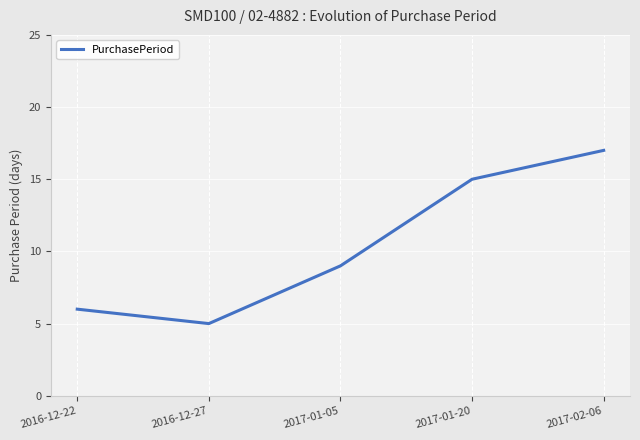

What is the difference between the maximum and minimum values?

12